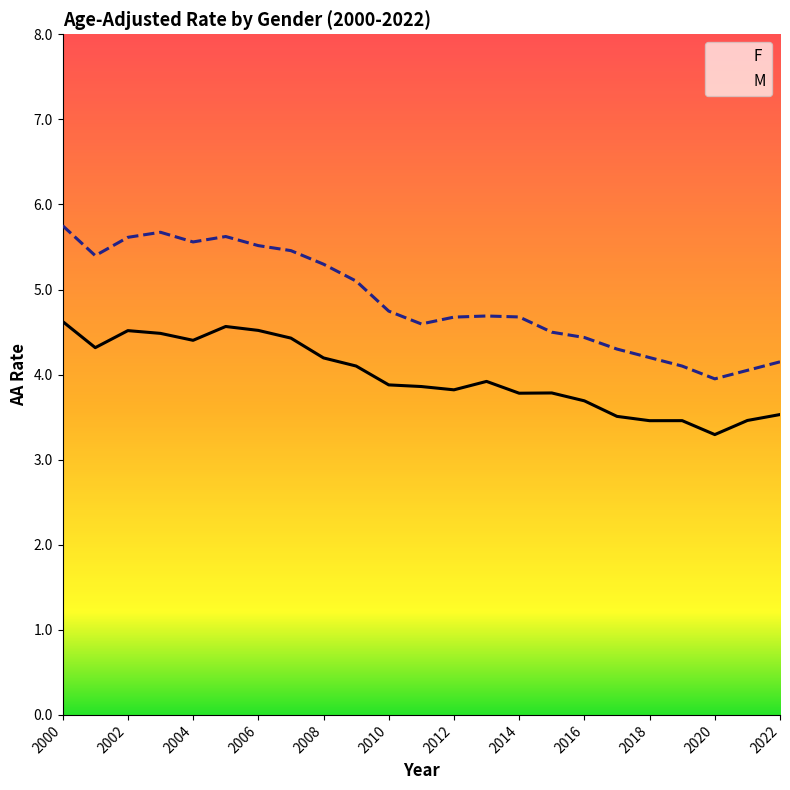

What are all the series names shown in the legend?

F, M